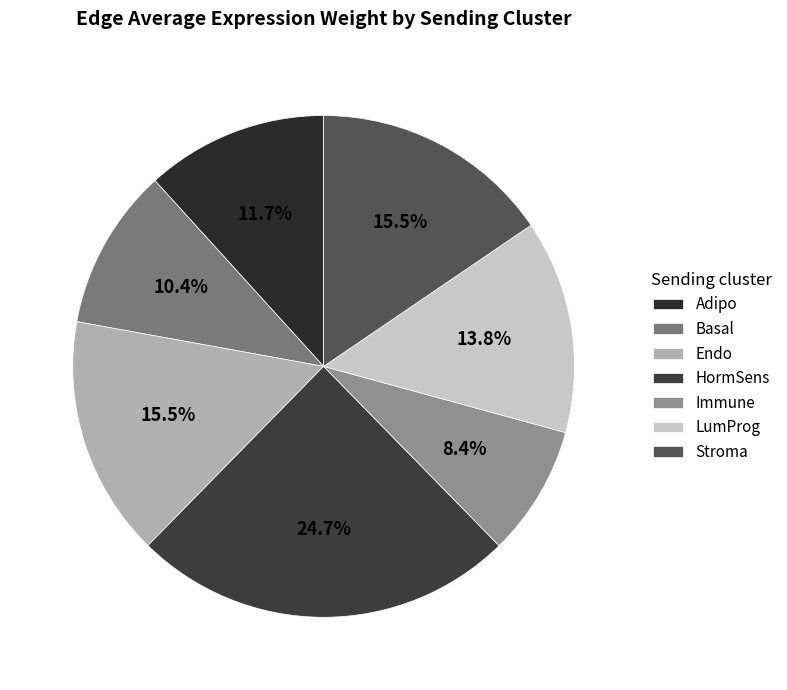

To the nearest percent, what portion does Immune represent?

8%